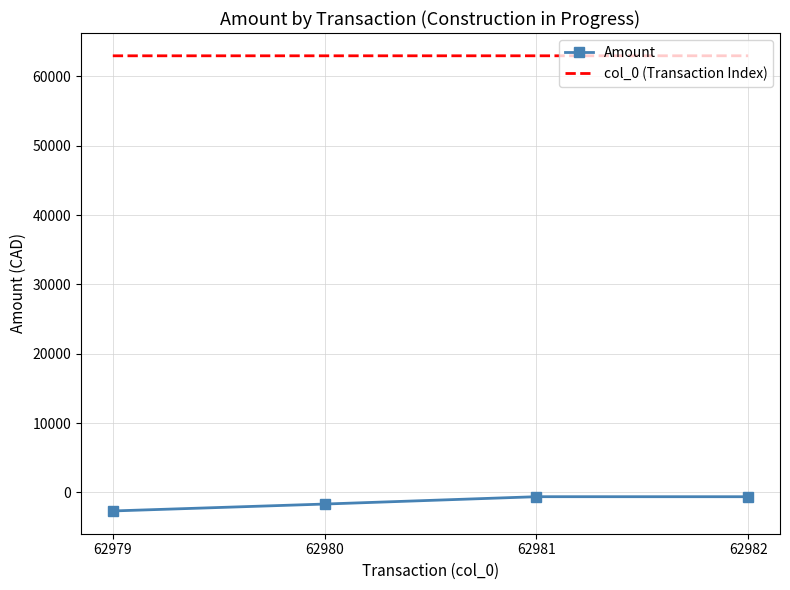

How many values in the col_0 (Transaction Index) series are below 62981?

2